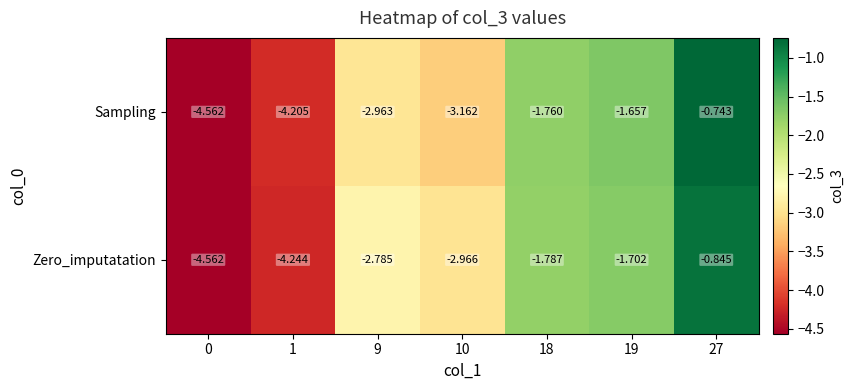

Between 19 and 27, which series saw the biggest shift?

Sampling